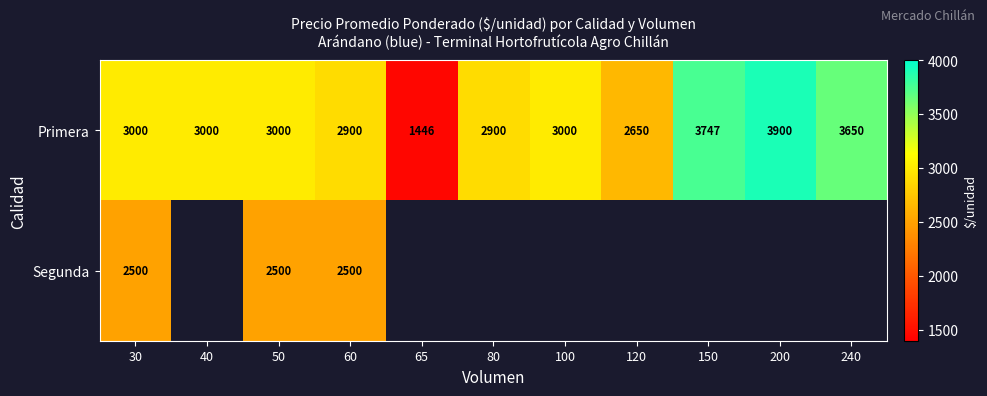

The value of Primera at 60 is 1413. True or false?

False